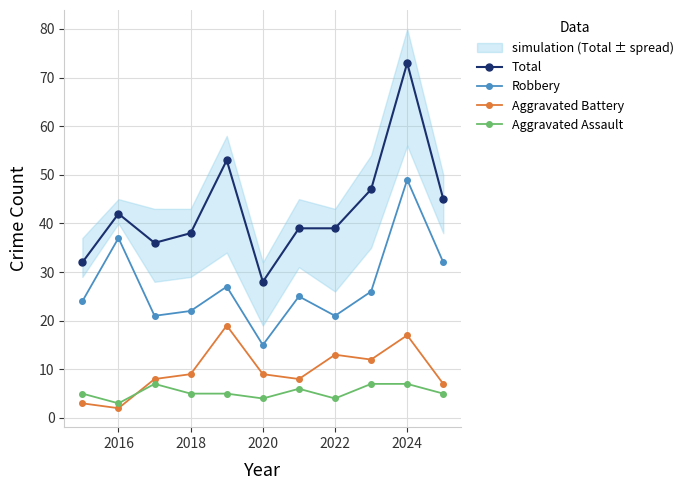

What is the lowest value of the Aggravated Assault series?

3